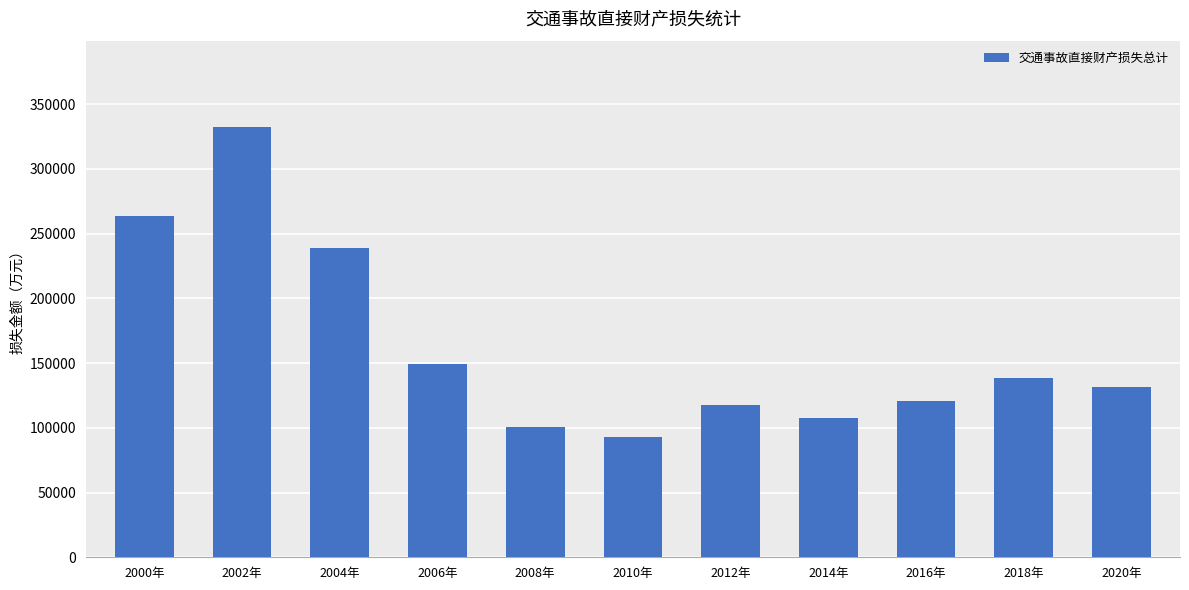

Rank the categories by value from lowest to highest.

2010年, 2008年, 2014年, 2012年, 2016年, 2020年, 2018年, 2006年, 2004年, 2000年, 2002年